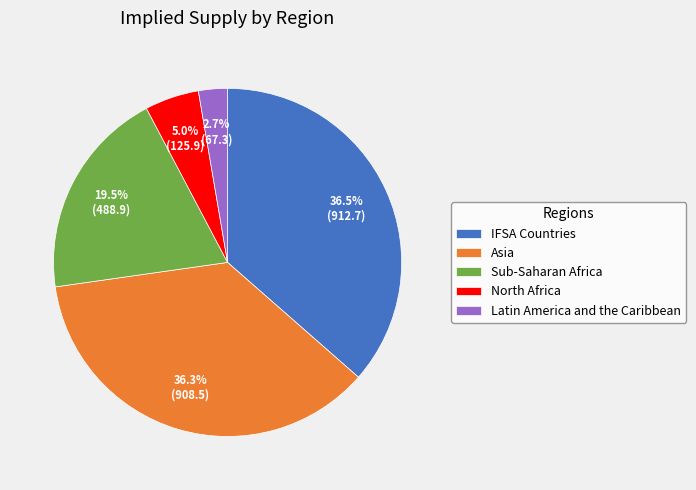

What is the smallest slice in the pie chart?

Latin America and the Caribbean